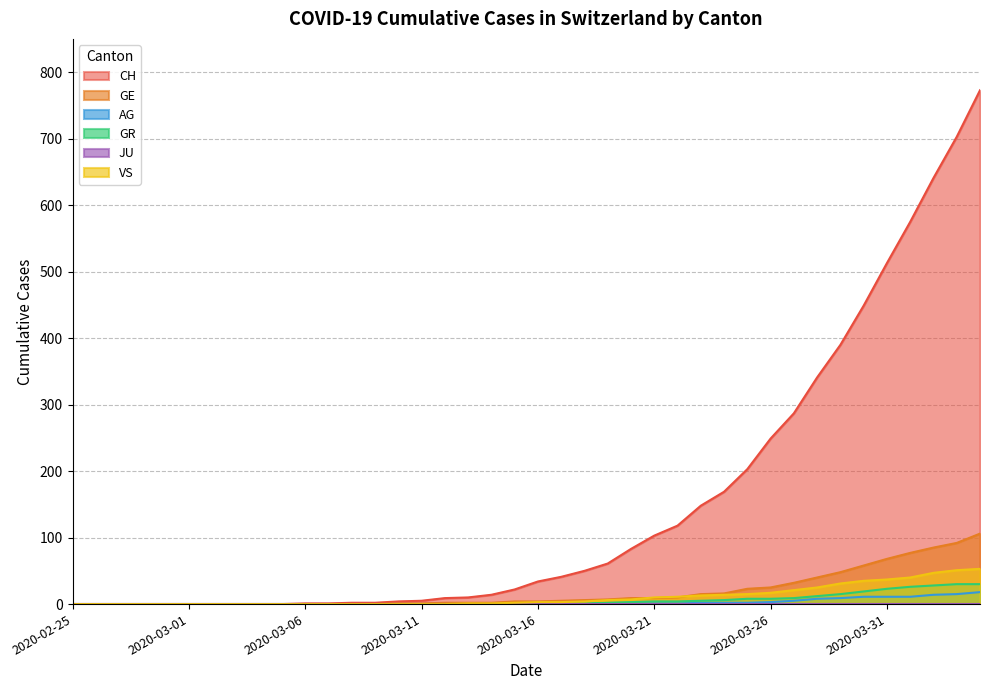

Is it true that AG equals 11 at 2020-02-25?

False